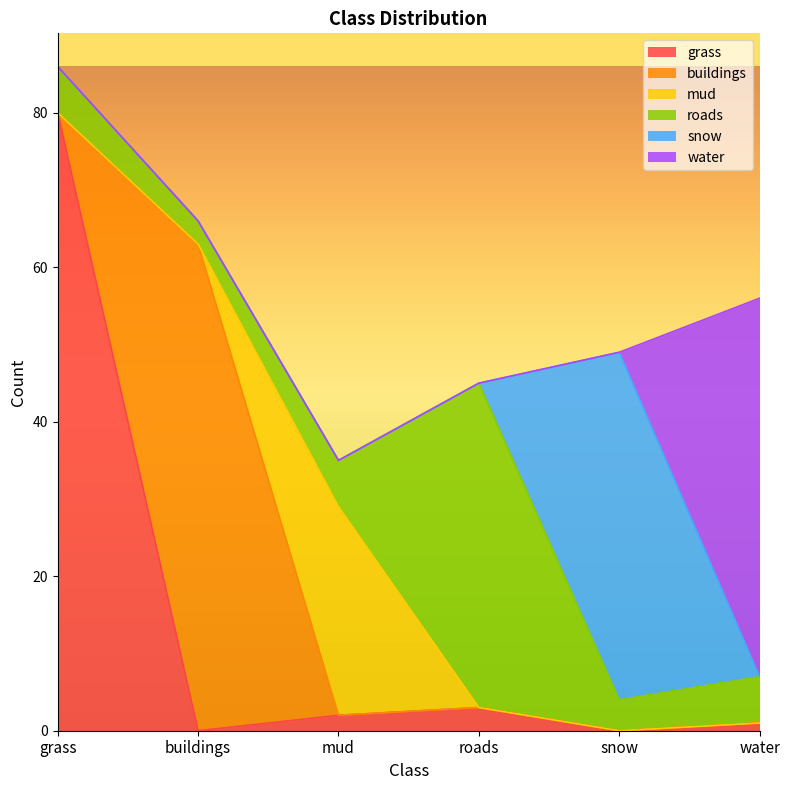

How many categories are shown in the chart?

6